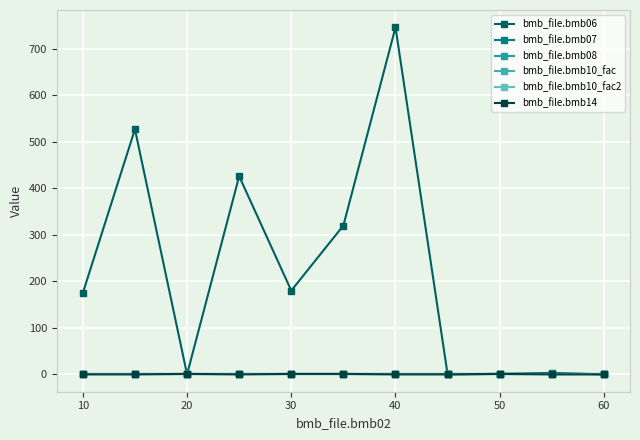

How many distinct data groups are displayed?

6